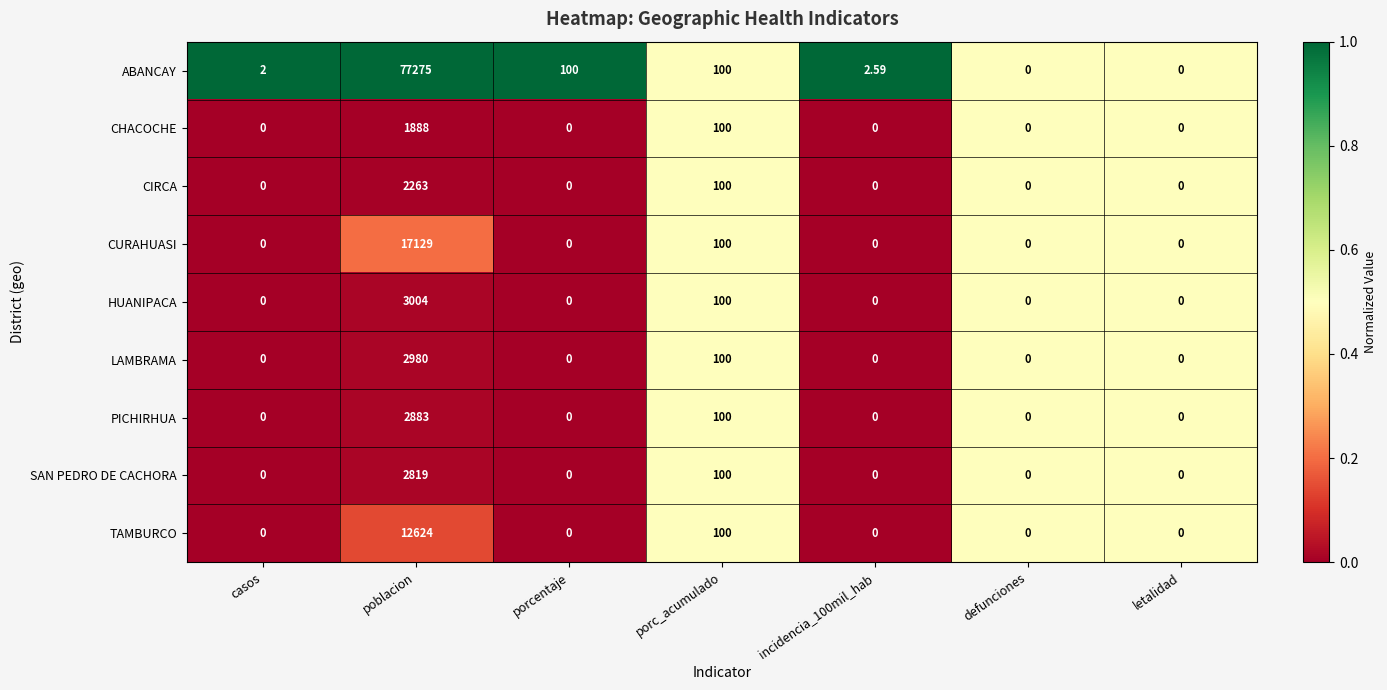

At which label is HUANIPACA closest to 1502?

porc_acumulado